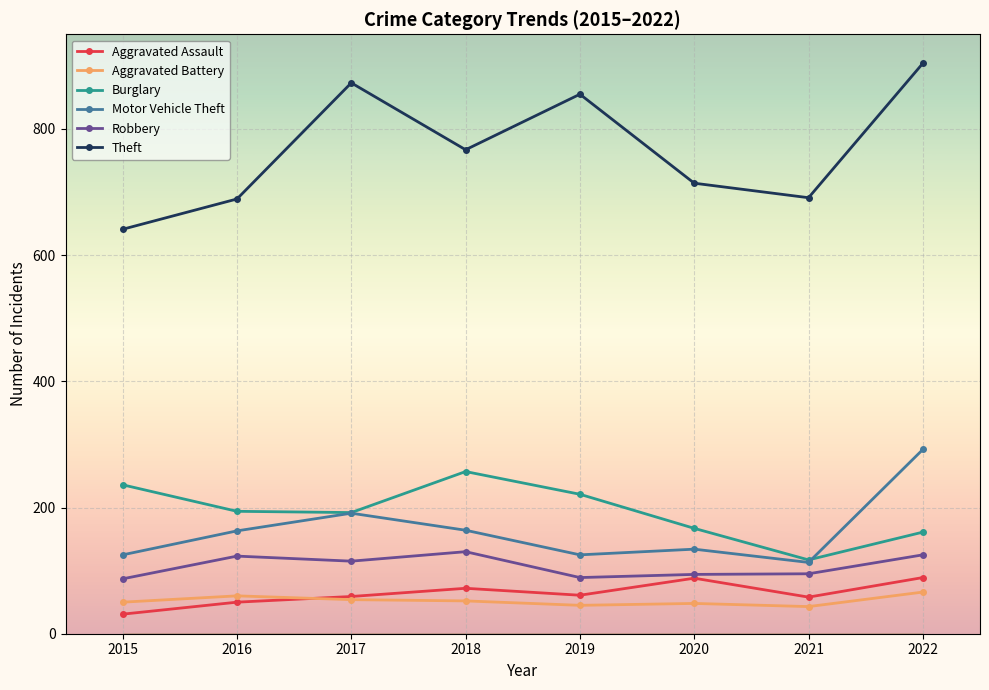

Which series has the largest range (max minus min)?

Theft